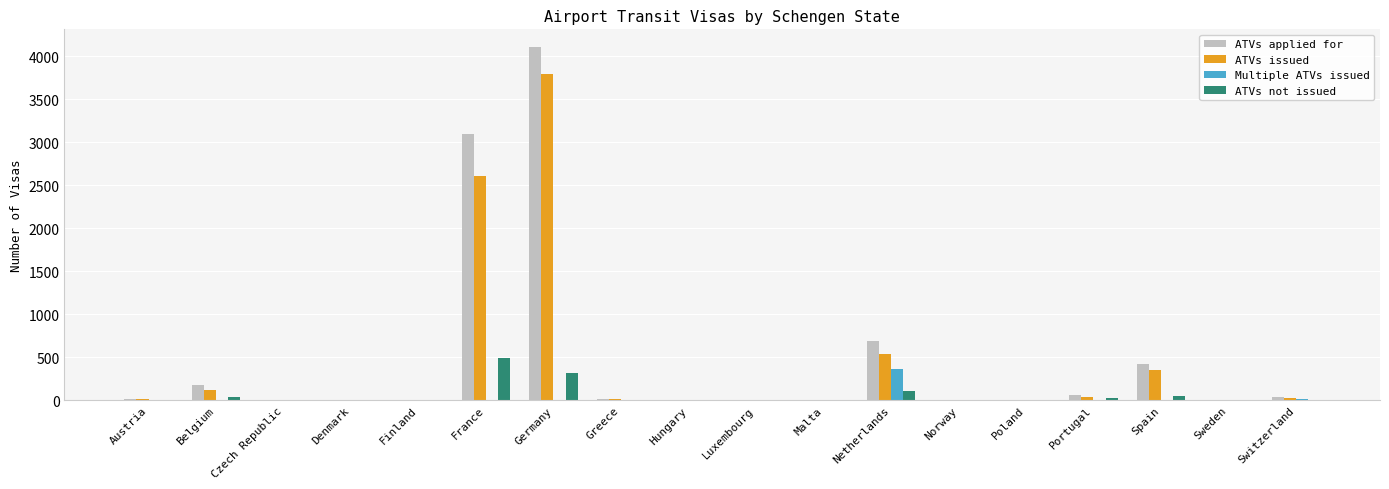

Is the value of ATVs issued at Spain greater than the value of ATVs not issued at Czech Republic?

Yes